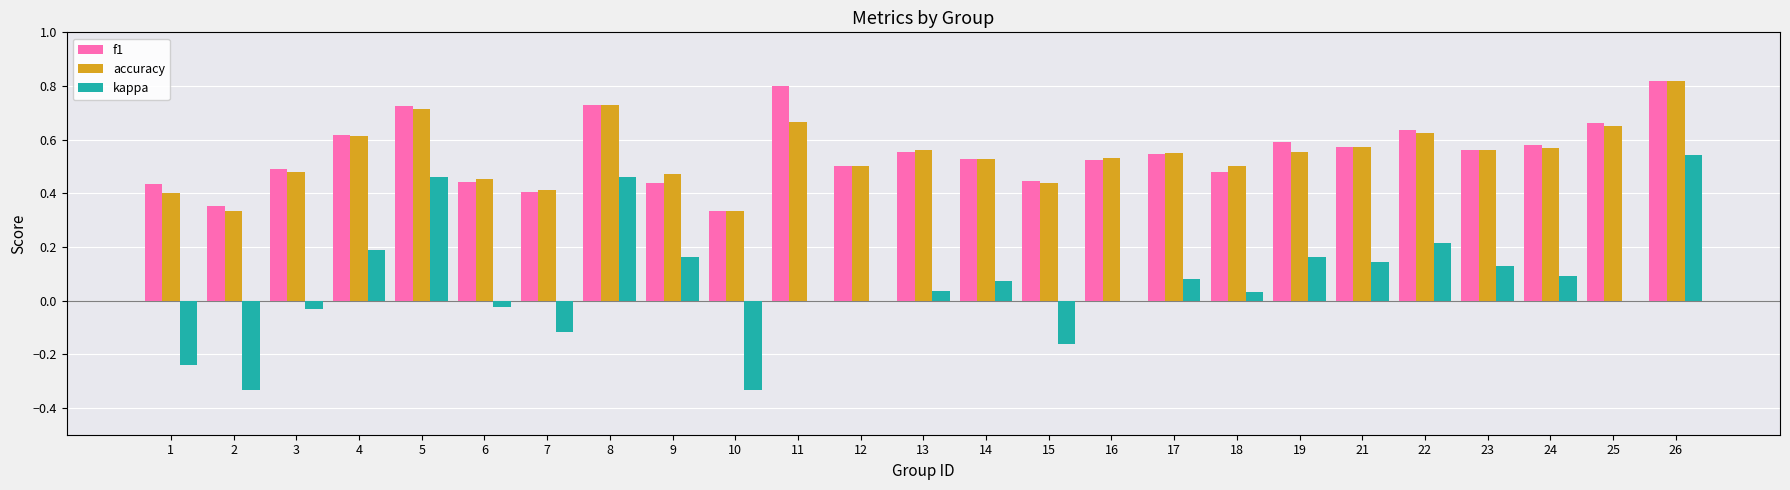

Count the number of data series in this chart.

3